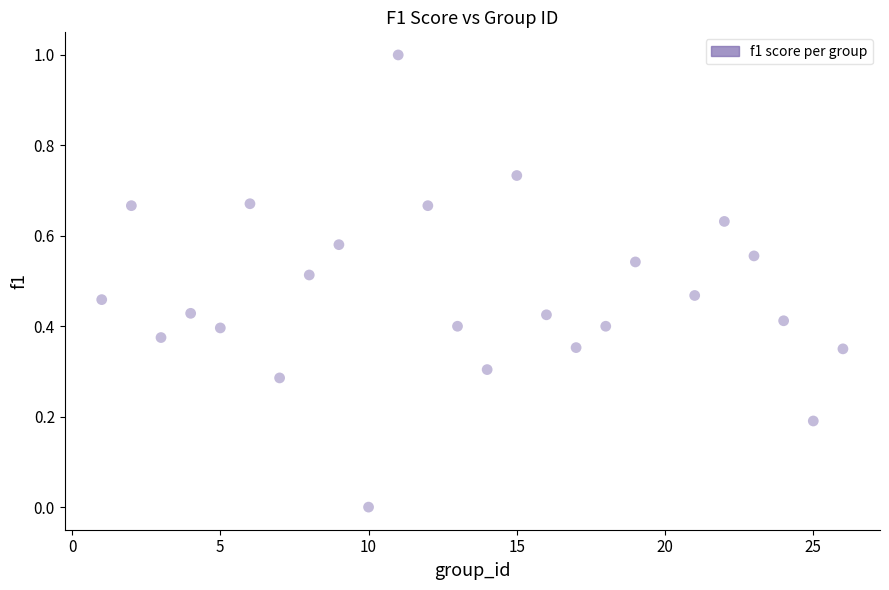

What is the range of Y values (max minus min)?

1.0